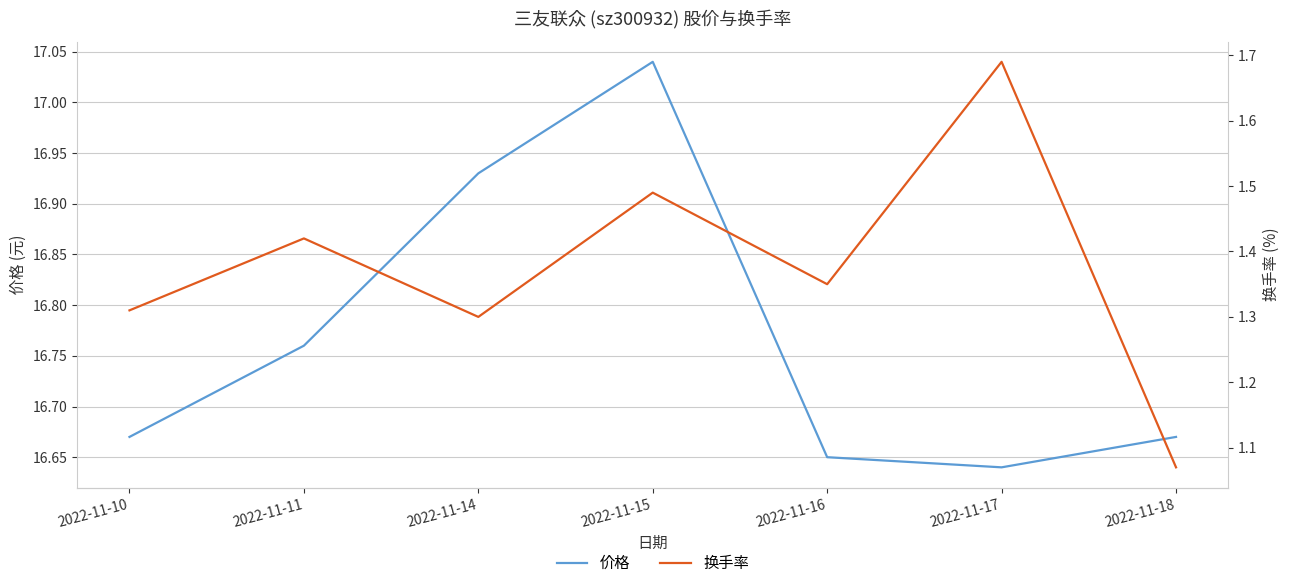

What is the value of the 换手率 point at the 7th from the left?

1.1